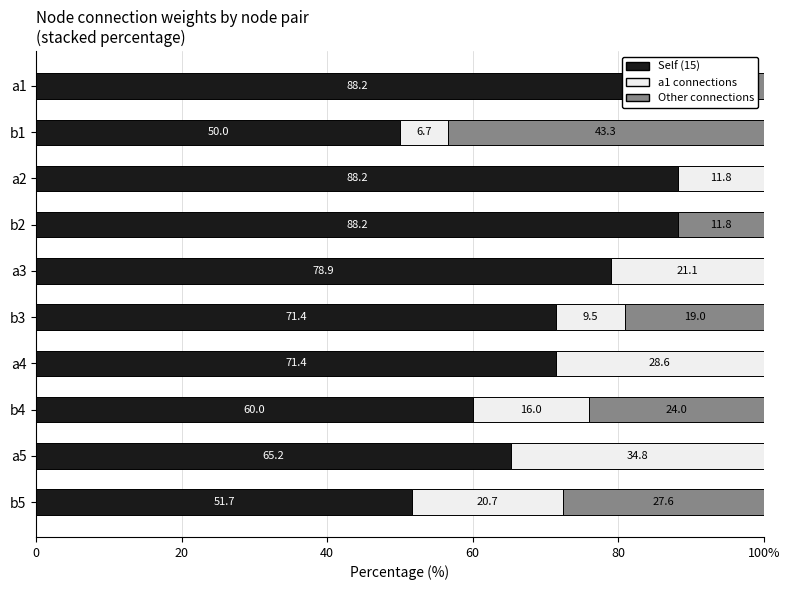

Between 100% and 8, which series saw the biggest shift?

a1 connections